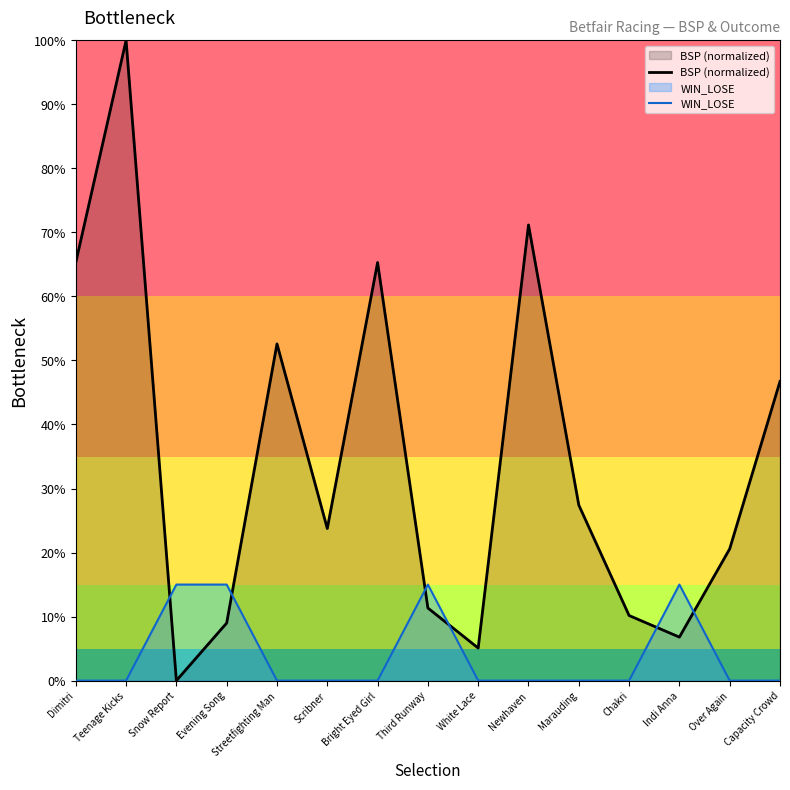

What is the label of the 6th point from the left?

Scribner